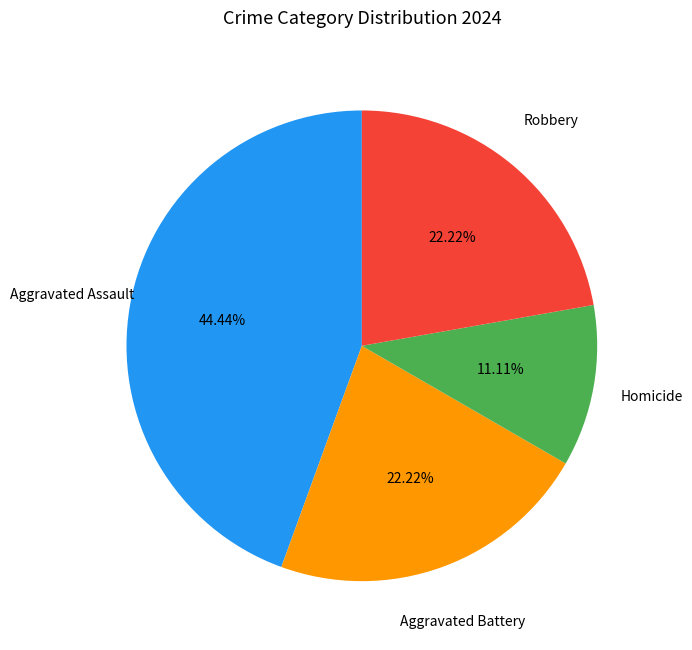

Between Aggravated Assault and Robbery, which is larger?

Aggravated Assault